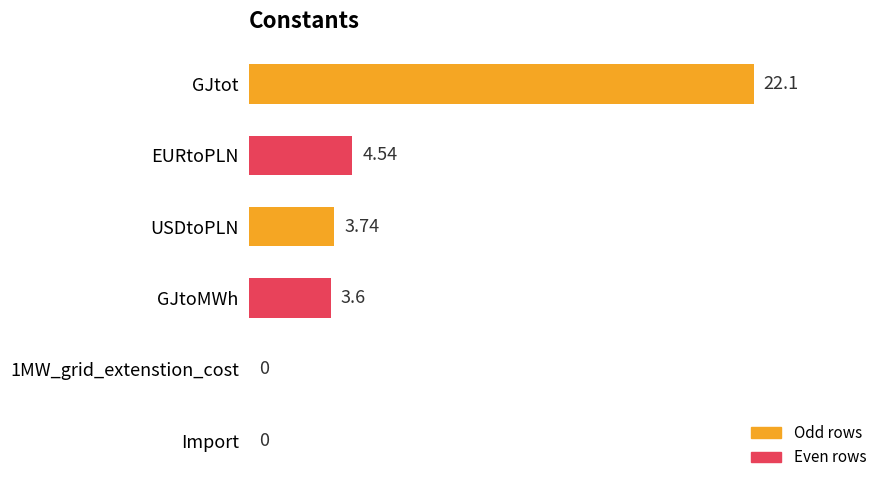

Which label corresponds to the largest value in the chart?

GJtot